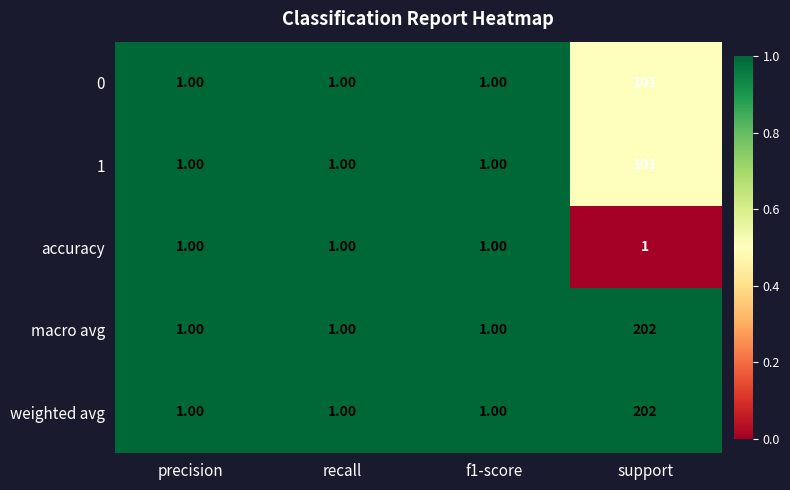

Count the number of categories in the chart.

4